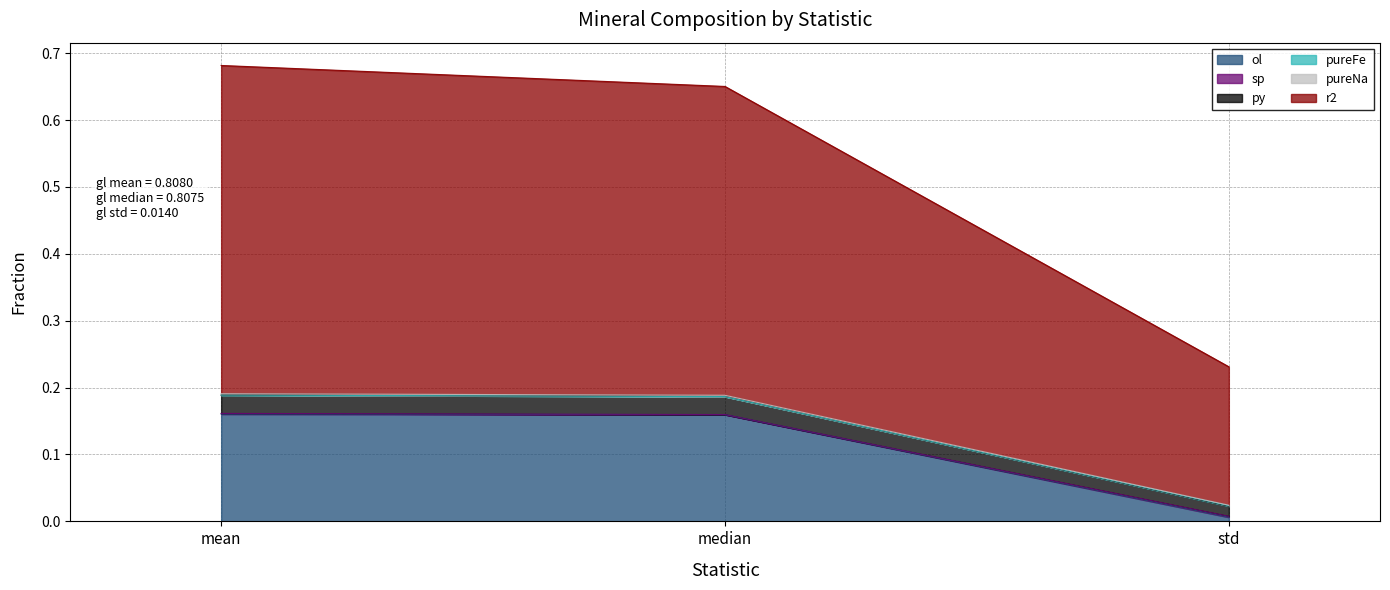

Which category has the lowest value in the ol series?

std